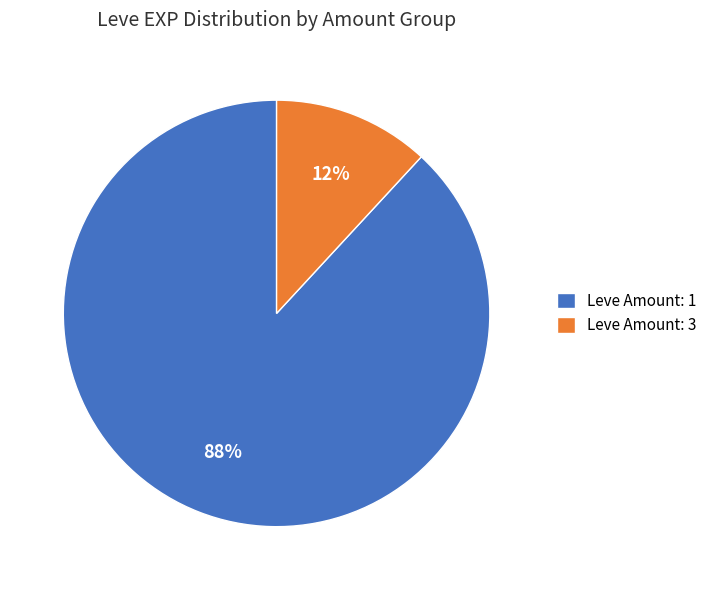

To the nearest percent, what is the combined percentage of Leve Amount: 1 and Leve Amount: 3?

100%